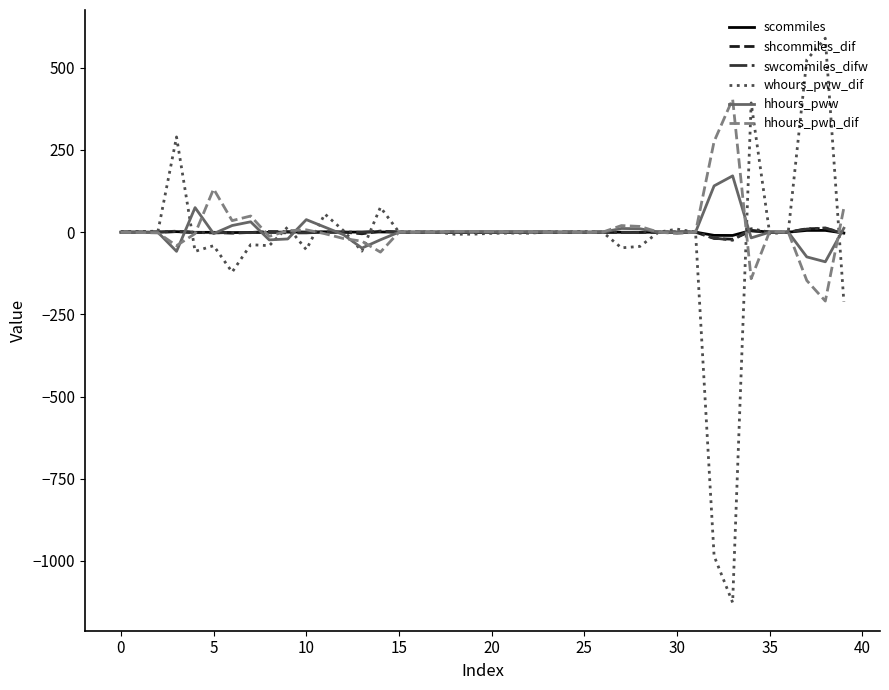

What is the average value of the scommiles series?

-0.2